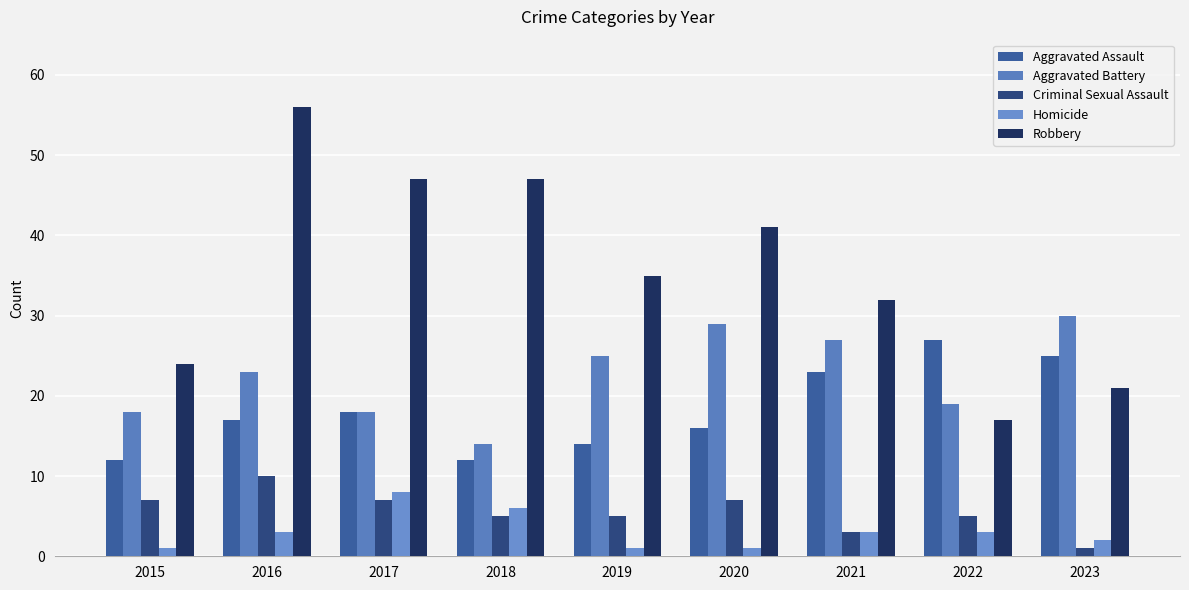

Is it true that Robbery equals 24 at 2015?

True